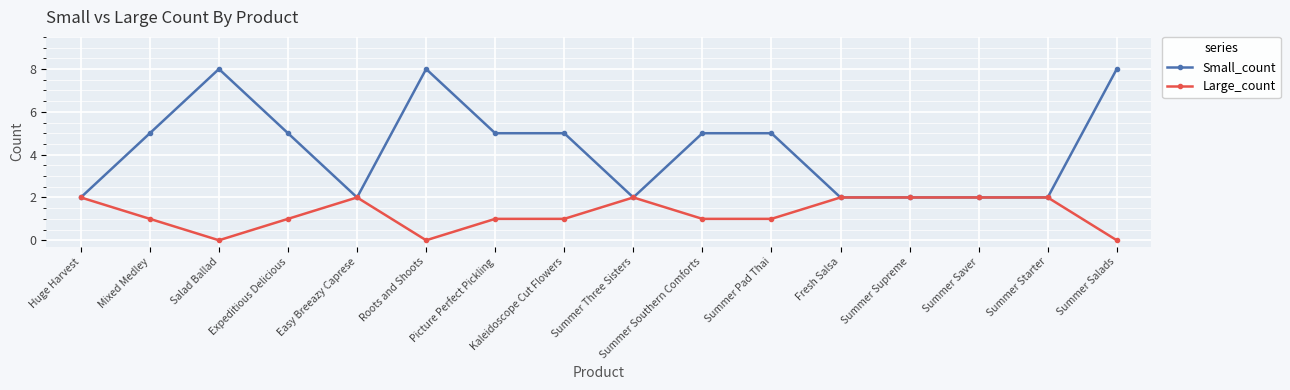

What is the value of the Small_count point at the 15th from the left?

2